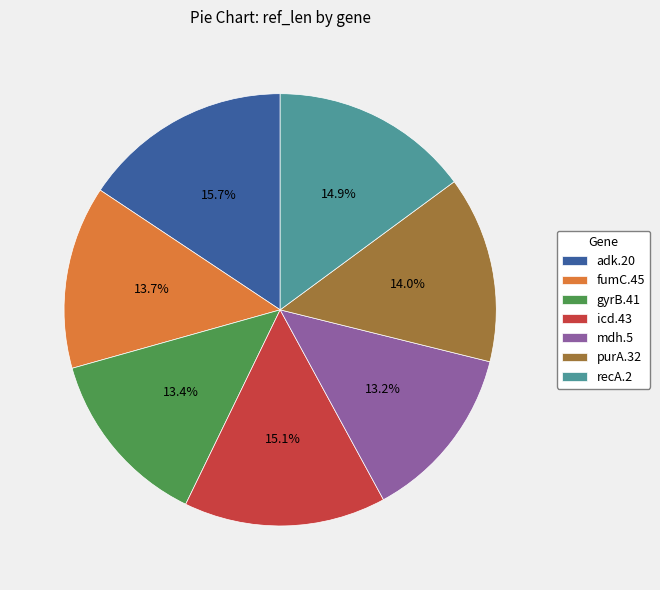

Count the number of slices in the pie.

7